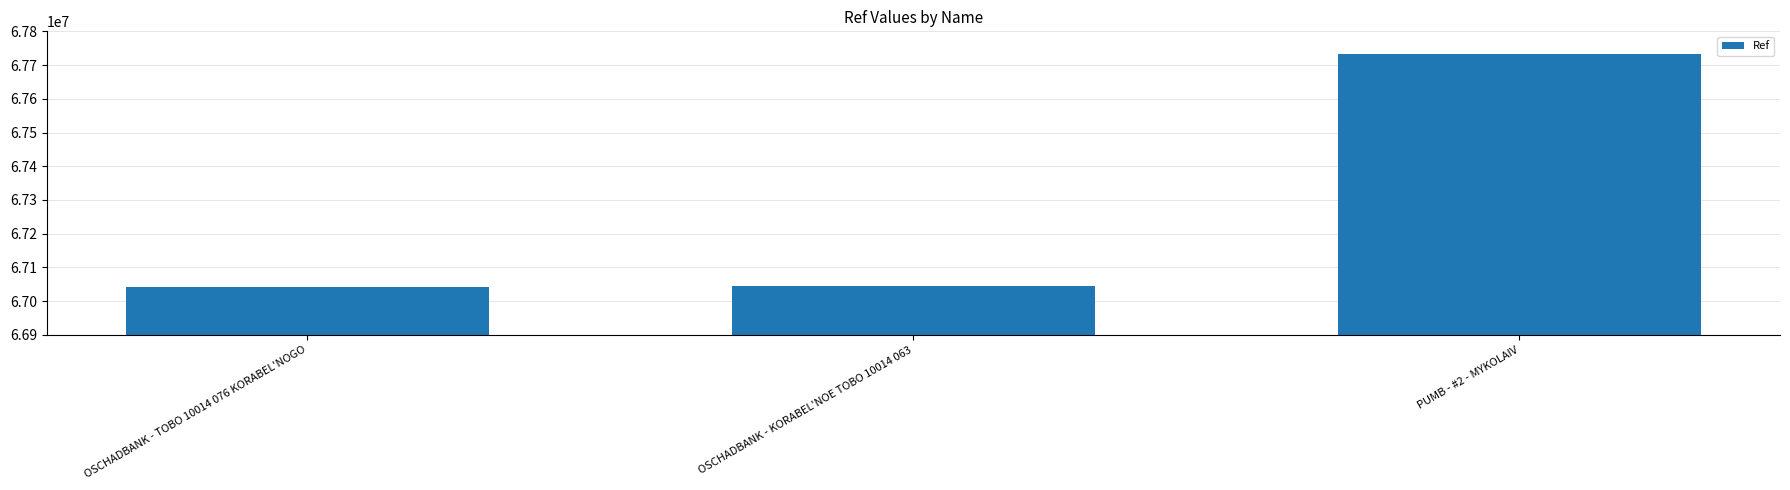

How many series are shown in this chart?

1